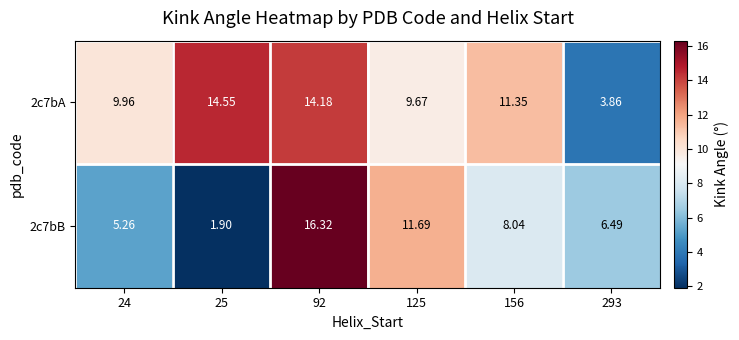

Is the value of 2c7bB at 156 greater than the value of 2c7bA at 25?

No